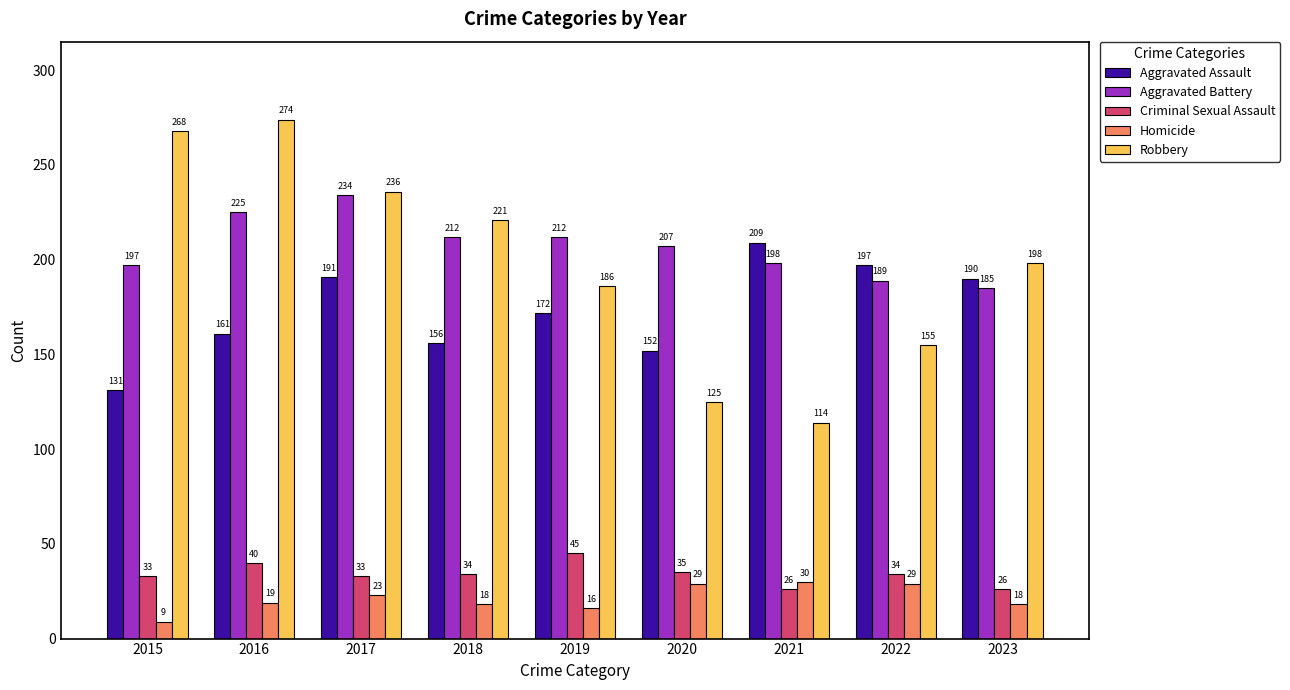

How many data points in Homicide are less than 19?

4